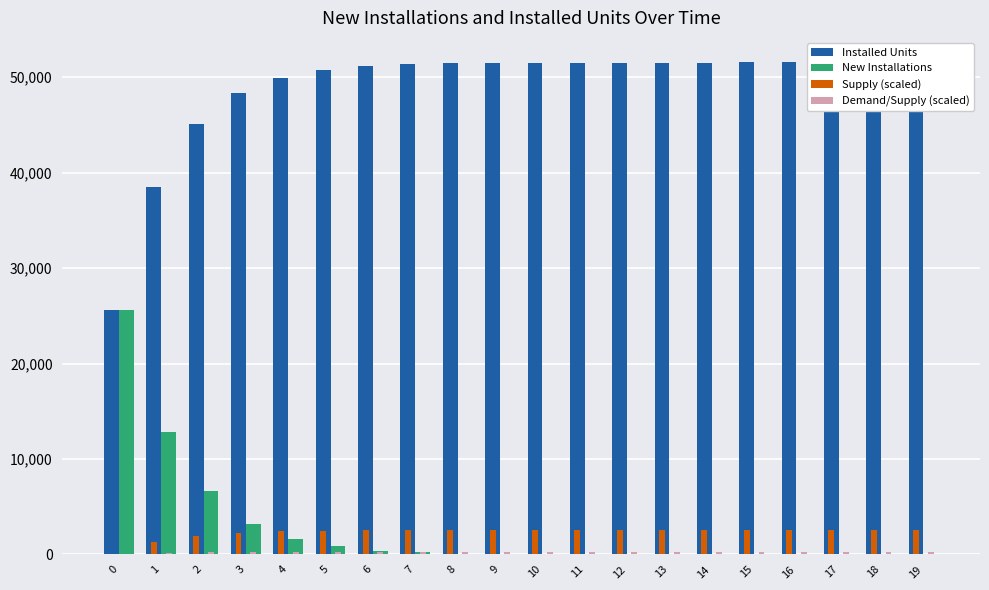

The value of New Installations at 11 is 2.4. True or false?

False